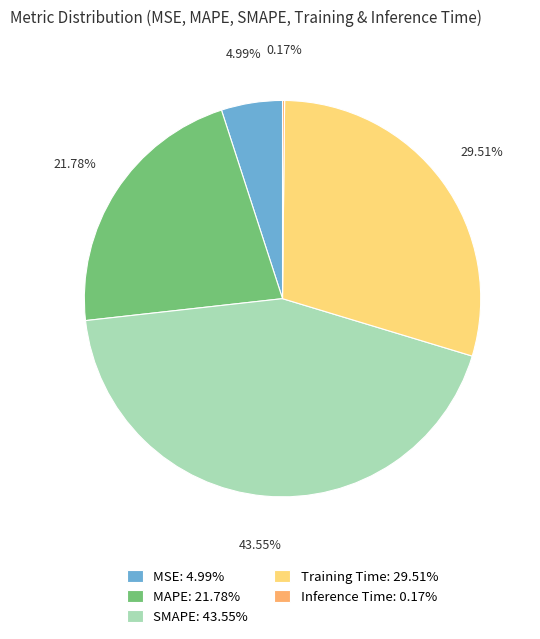

Between SMAPE: 43.55% and Training Time: 29.51%, which is larger?

SMAPE: 43.55%